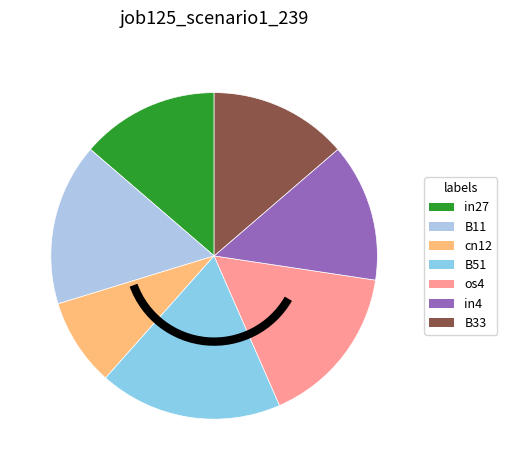

True or false: B33 accounts for 14% of the total.

True